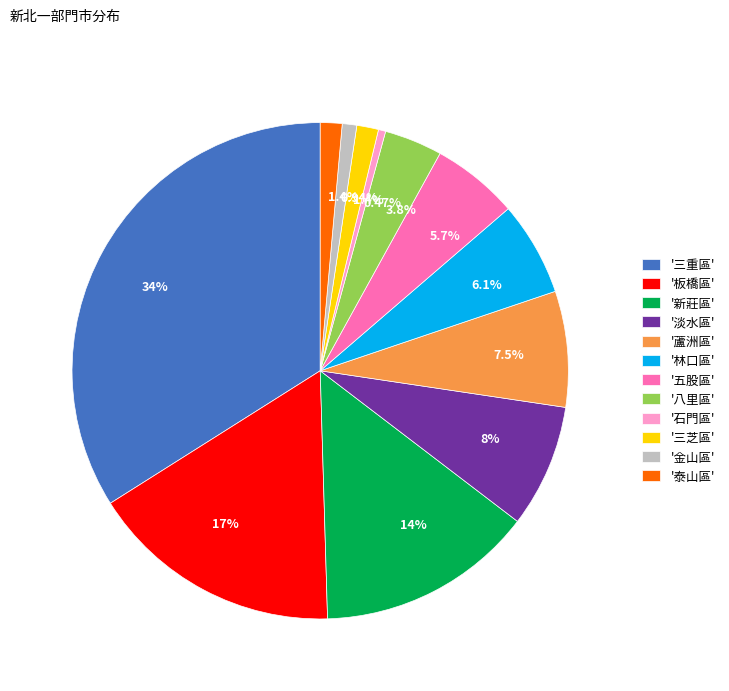

Does '新莊區' account for over 50% of the chart?

No